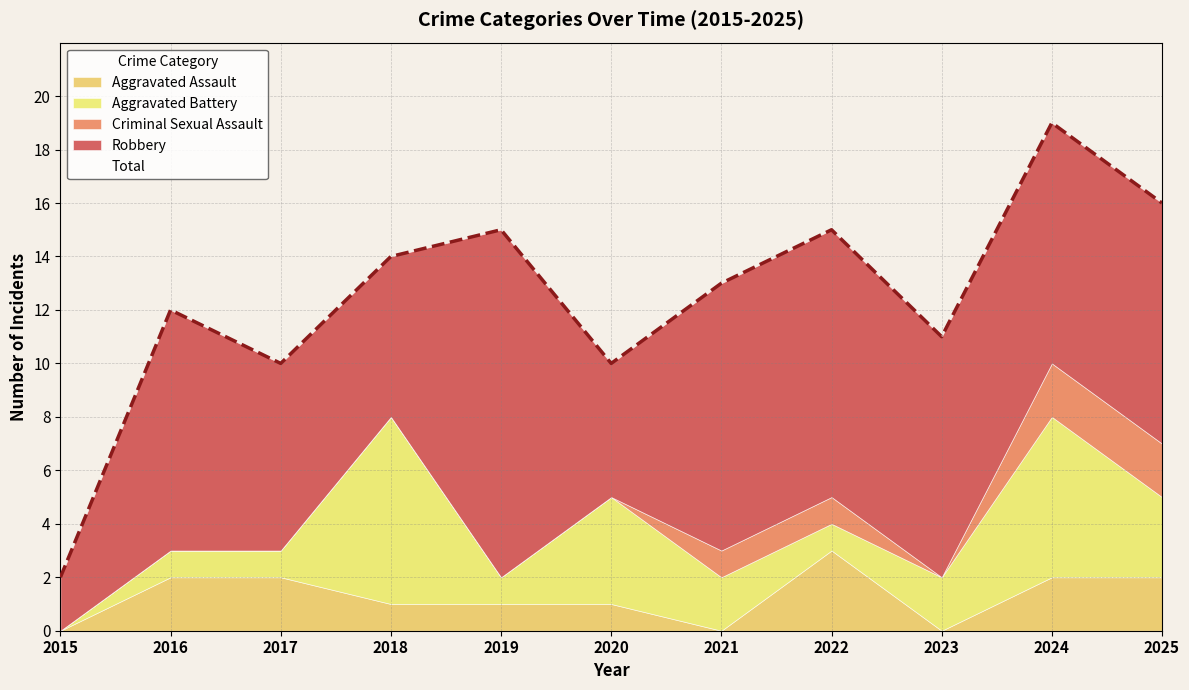

How many lines are shown in the chart?

5